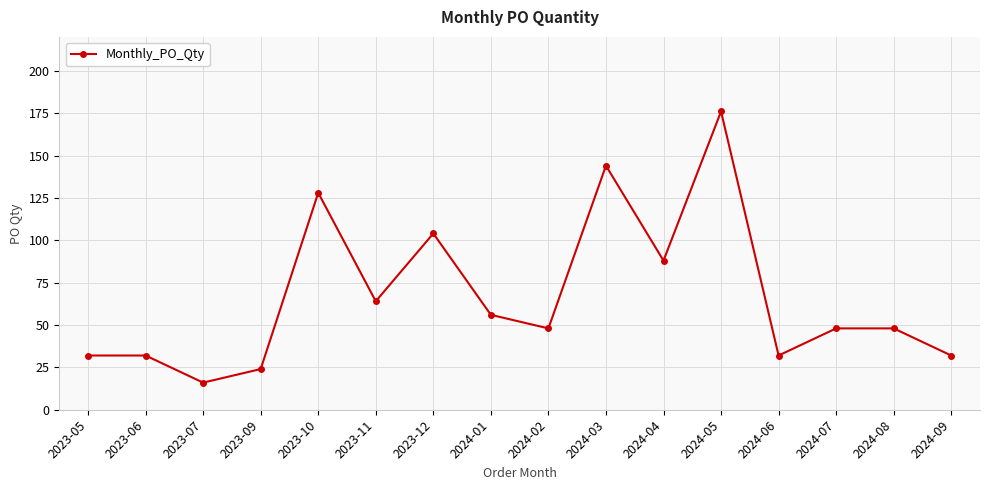

Approximately how many times larger is the value at 2023-07 compared to 2024-06?

0.5